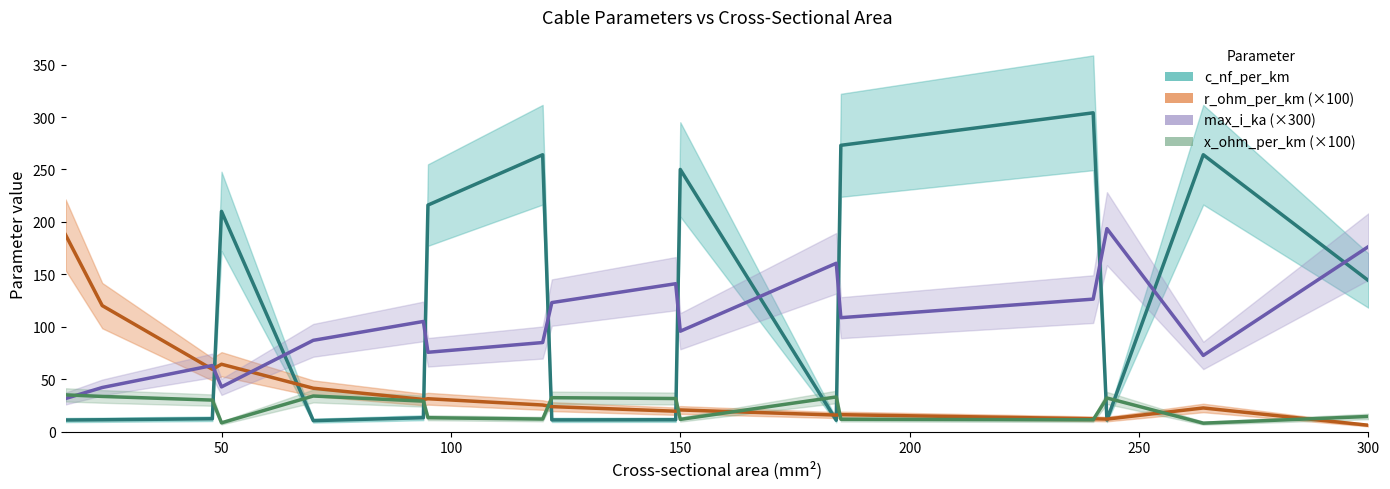

At which category is the sum across all series the highest?

240